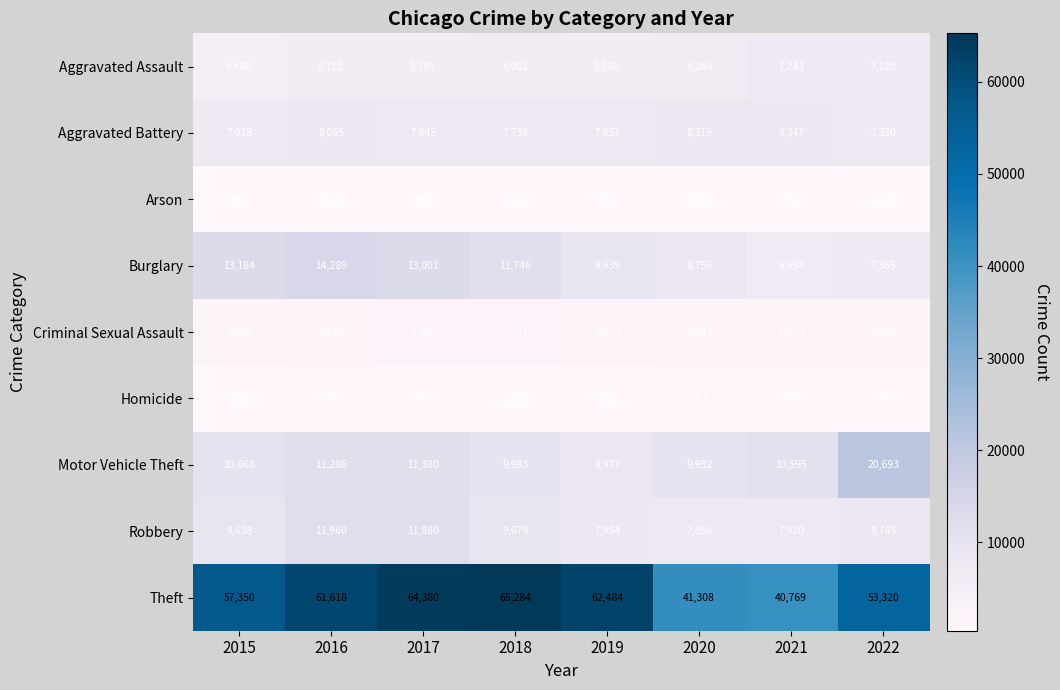

At which category is the sum across all series the highest?

2017